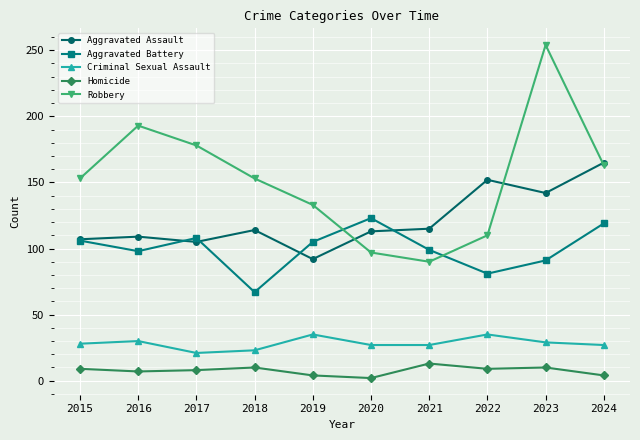

What is the minimum value for Aggravated Battery?

67